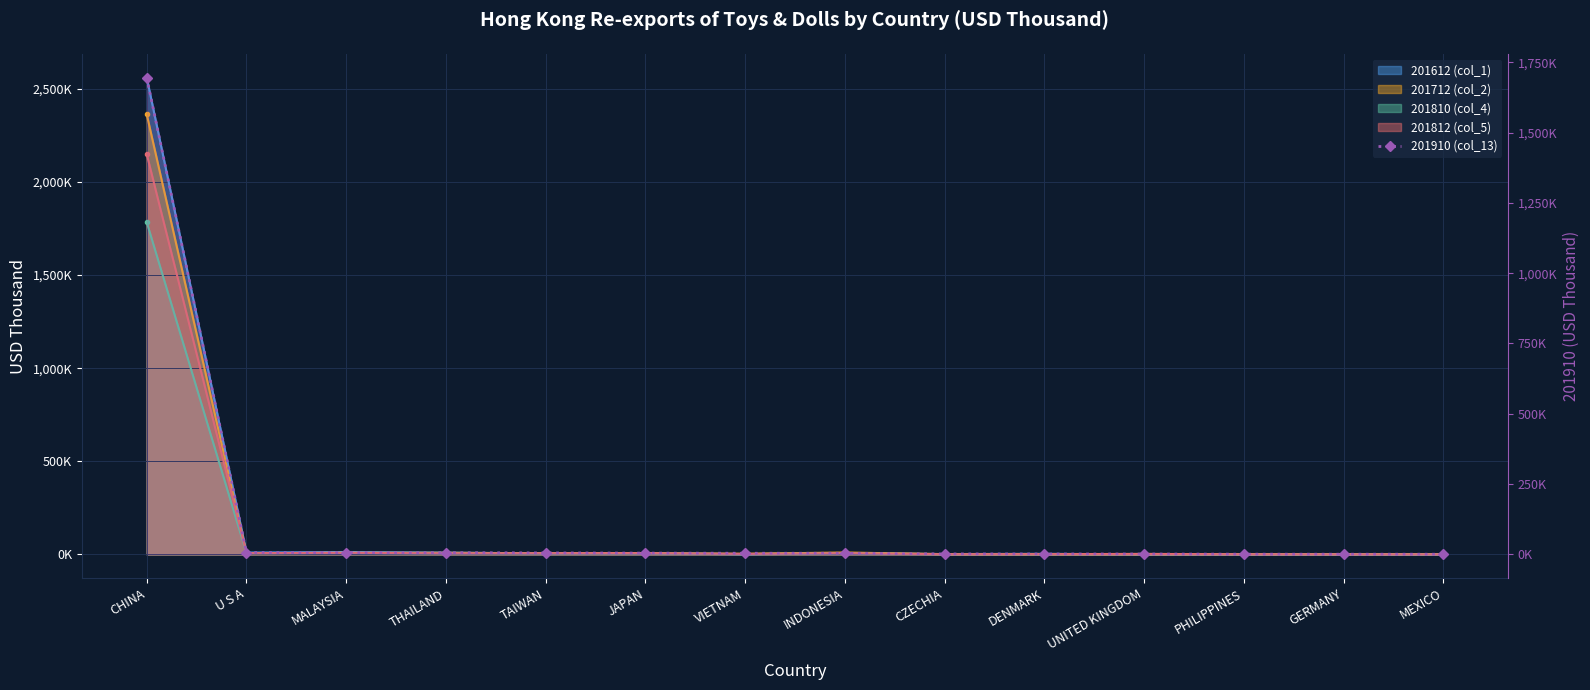

How many values exceed 3999?

7